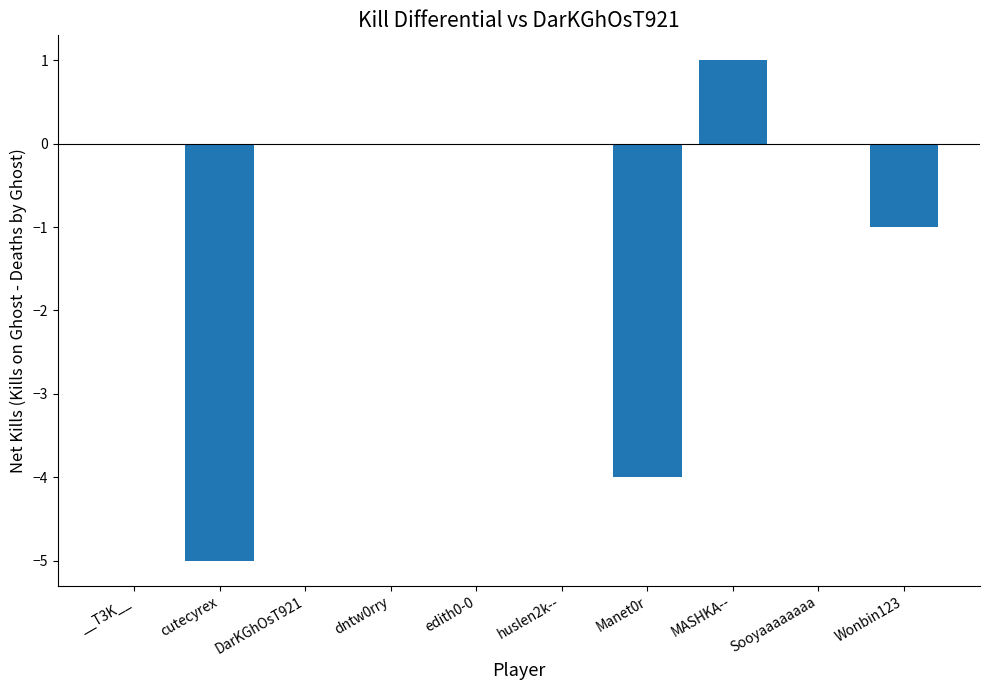

What is the sum of the values at cutecyrex and Wonbin123?

-6